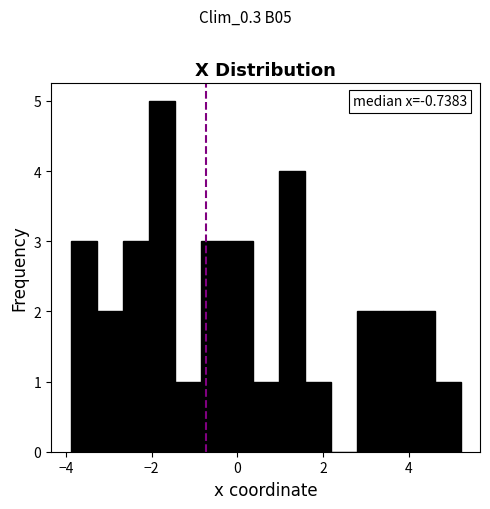

Read against the x-axis, roughly where is the centre of the tallest bar?

-1.8